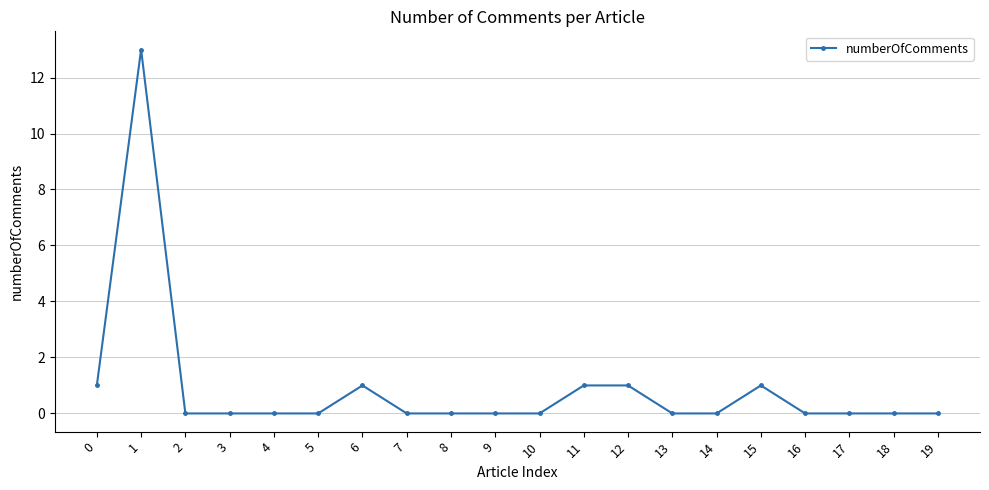

What is the maximum value shown in the chart?

13